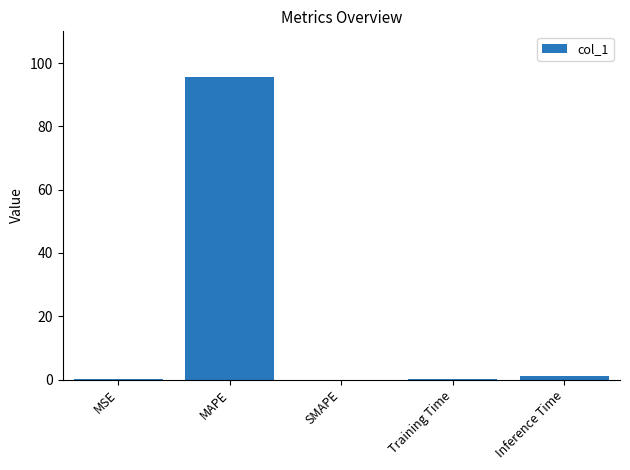

Which has a higher value, SMAPE or MAPE?

MAPE